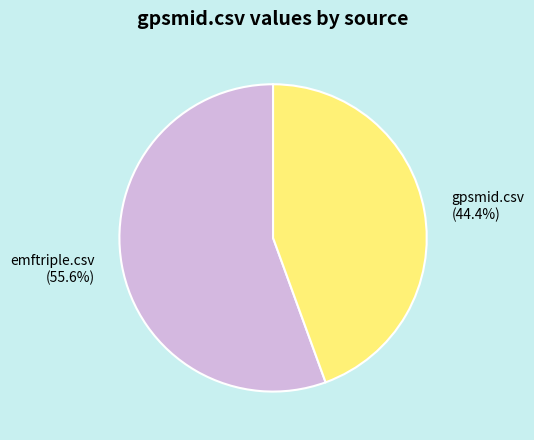

Which category has the smallest portion of the pie?

gpsmid.csv